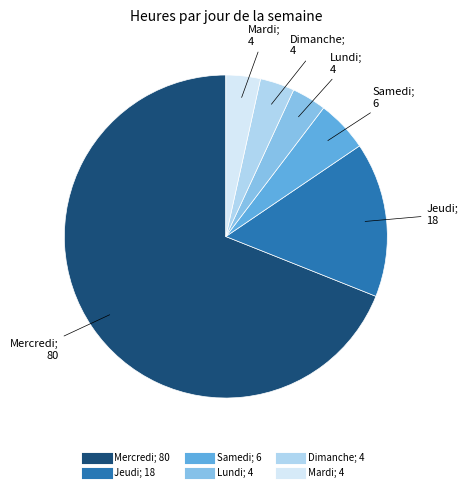

How many segments does this pie chart have?

6